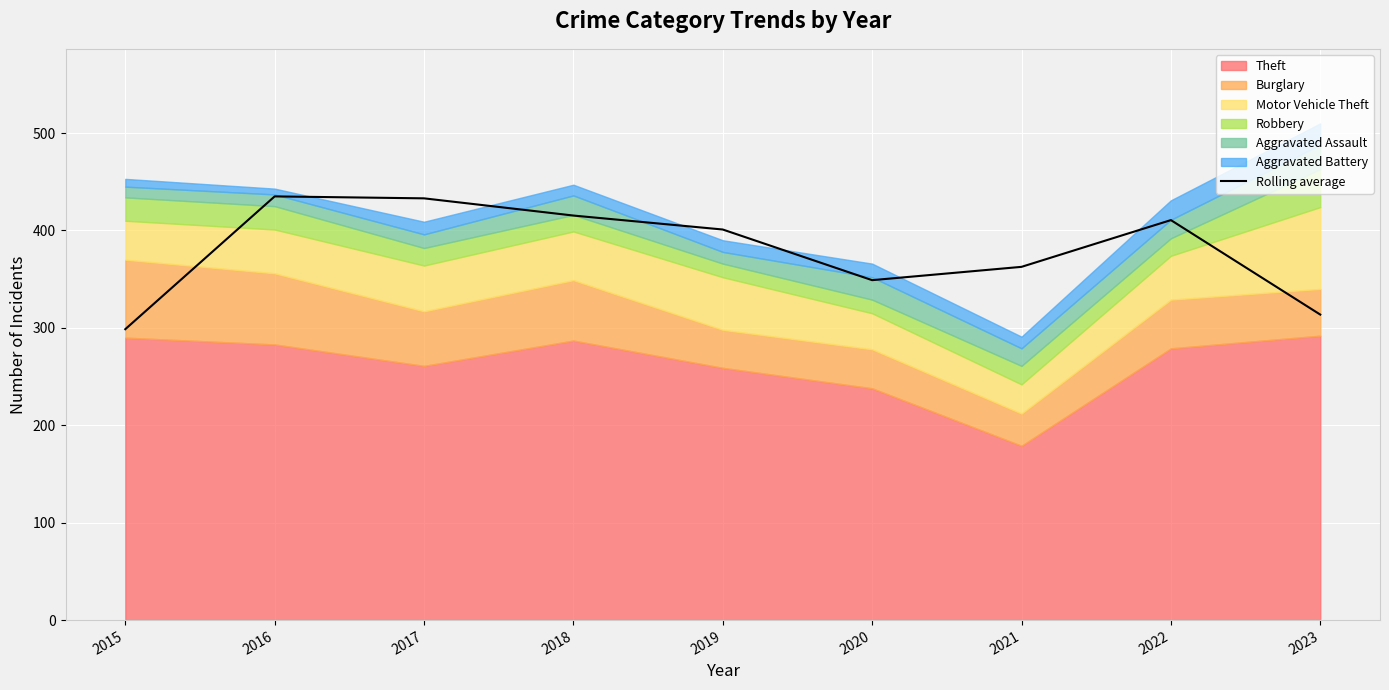

What is the greatest value displayed?

435.0